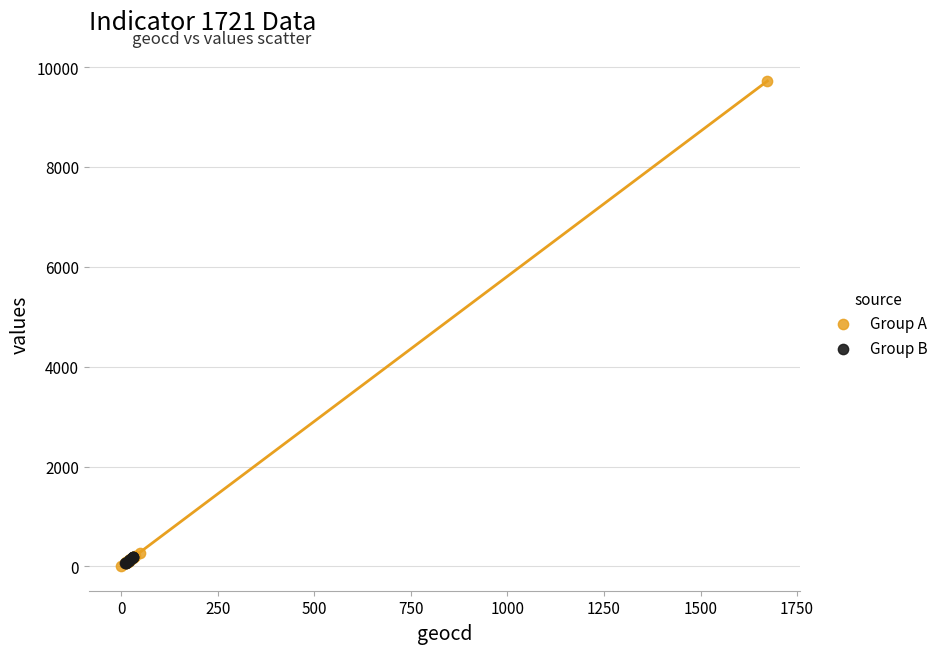

Which series contains the highest Y value?

Group A